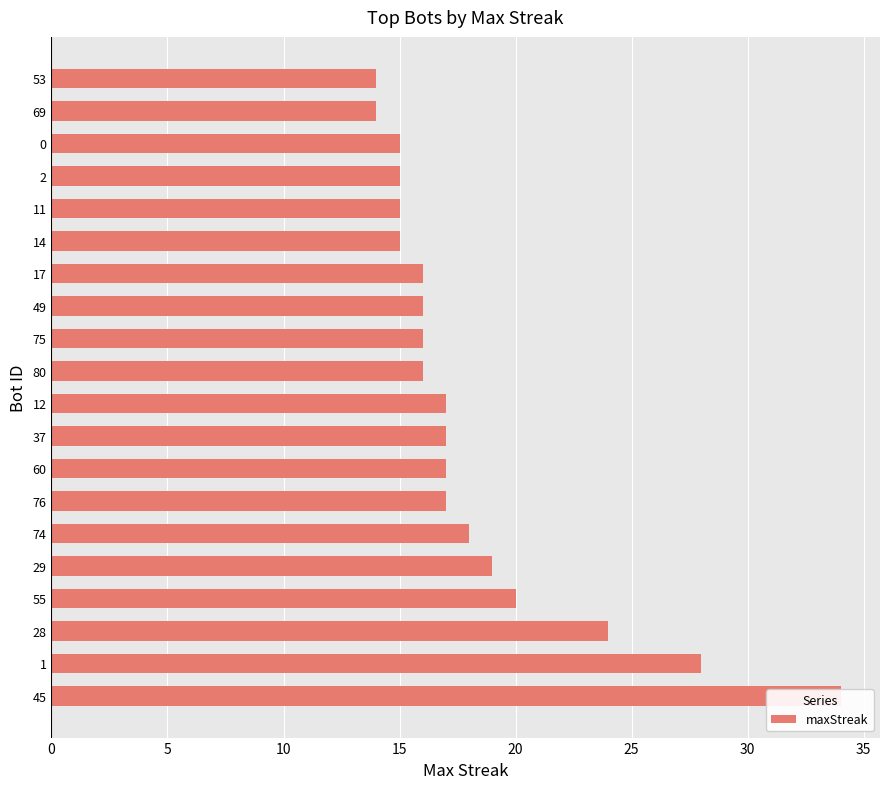

How many series are shown in this chart?

1